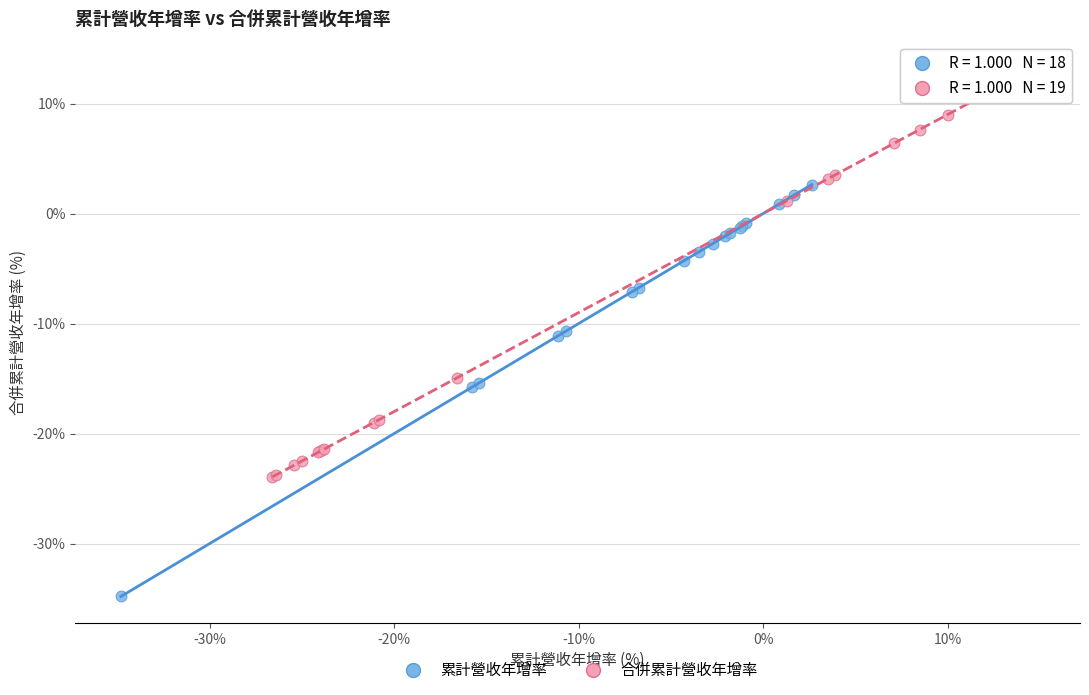

Which series contains the highest Y value?

合併累計營收年增率